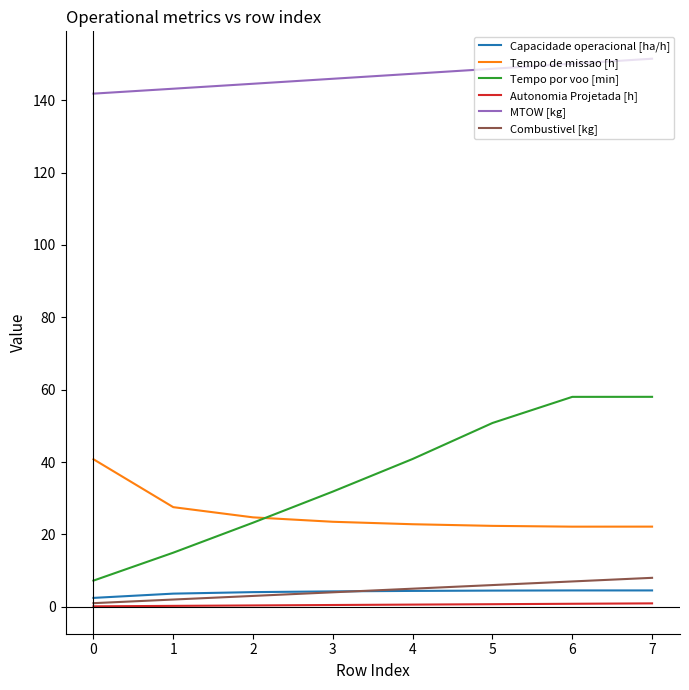

What is the difference between the Capacidade operacional [ha/h] values at 2 and 3?

0.2